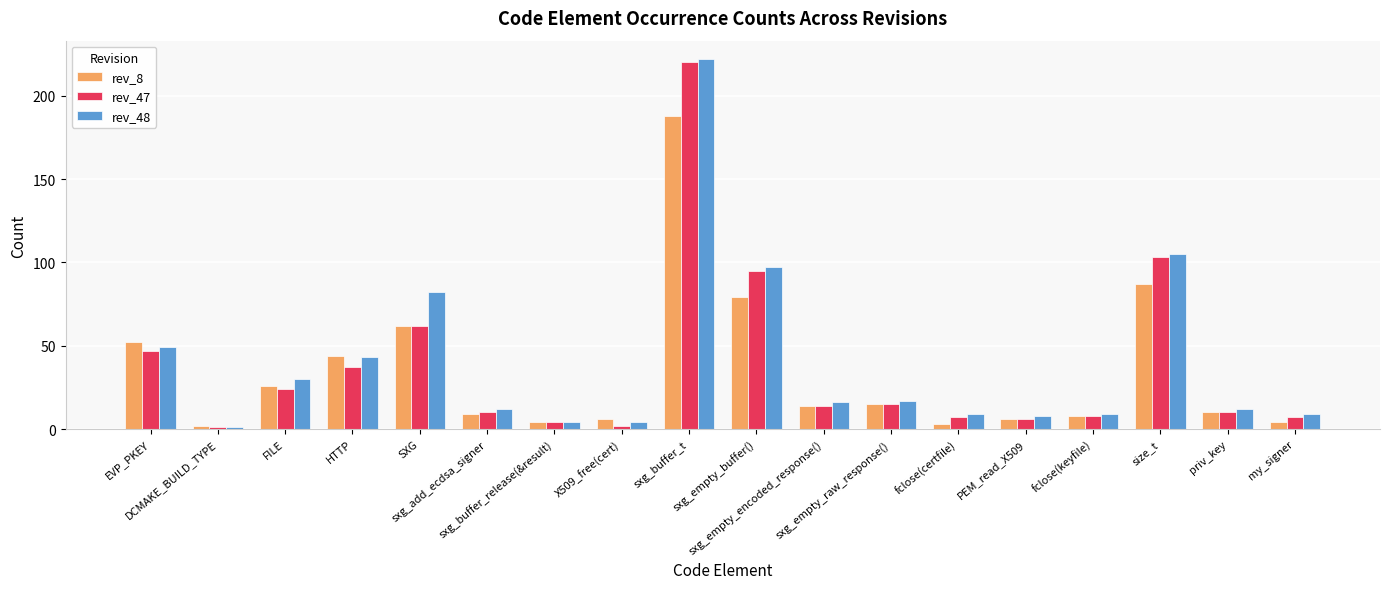

True or false: rev_48 has a value of 222 at sxg_buffer_t.

True